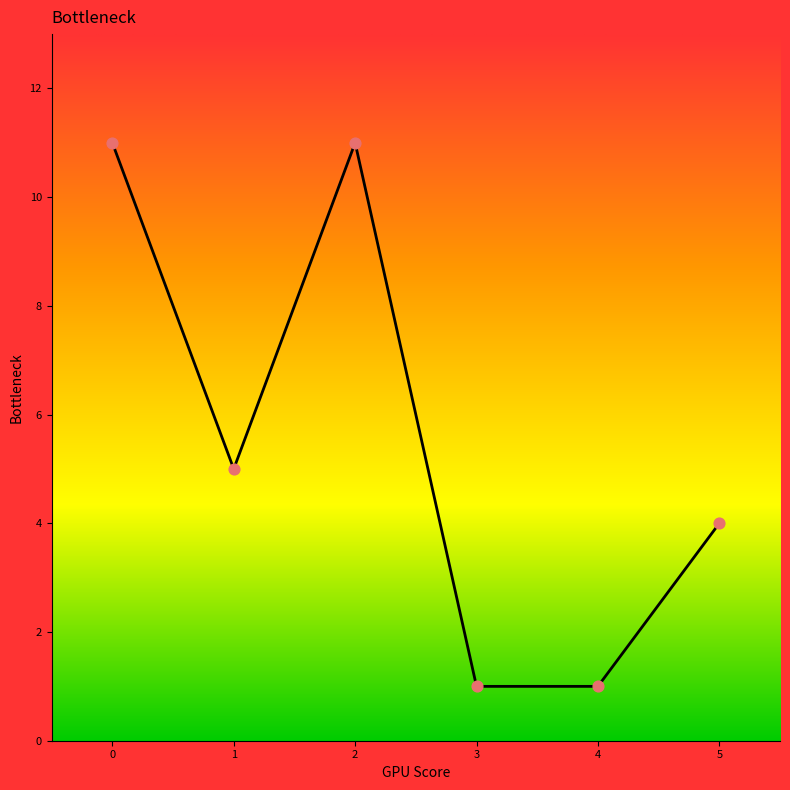

What is the change in value from 0 to 1?

-6